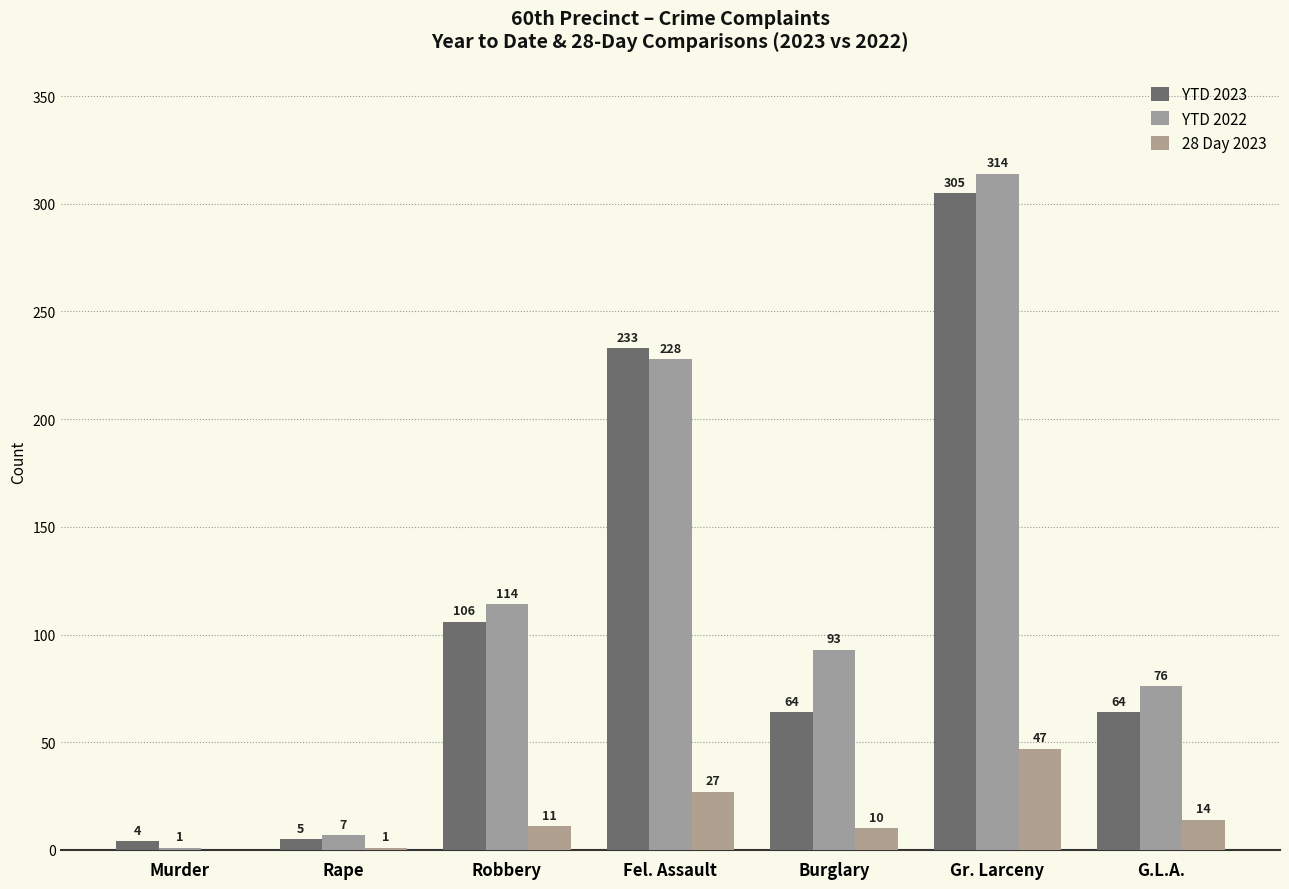

How many series are shown in this chart?

3